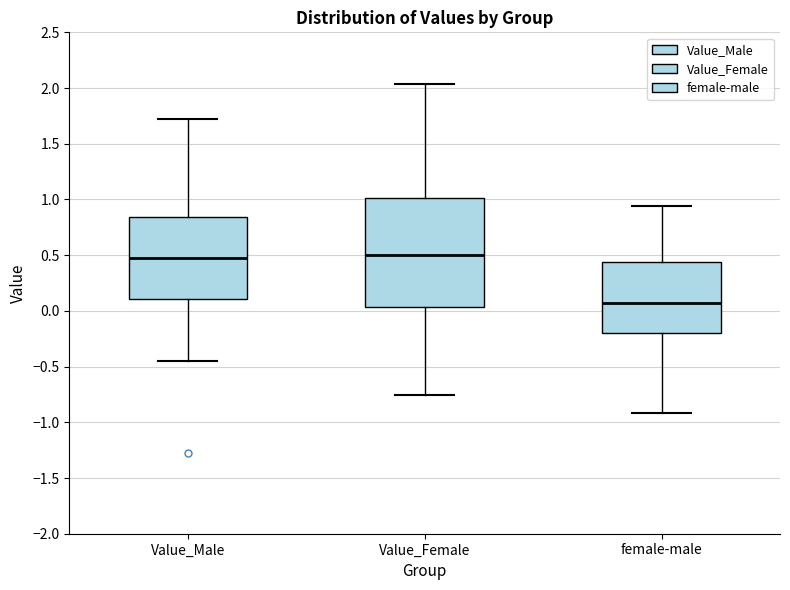

Reading left to right, read every box against the y-axis: the position of its median line, the range the box covers, and the ends of its whiskers. The values are not printed on the chart, so give them approximately, as read against the axis.

Value_Male: median 0.45, box 0.10 to 0.85, whiskers -0.45 to 1.70
Value_Female: median 0.50, box 0.05 to 1.00, whiskers -0.75 to 2.05
female-male: median 0.05, box -0.20 to 0.45, whiskers -0.90 to 0.95